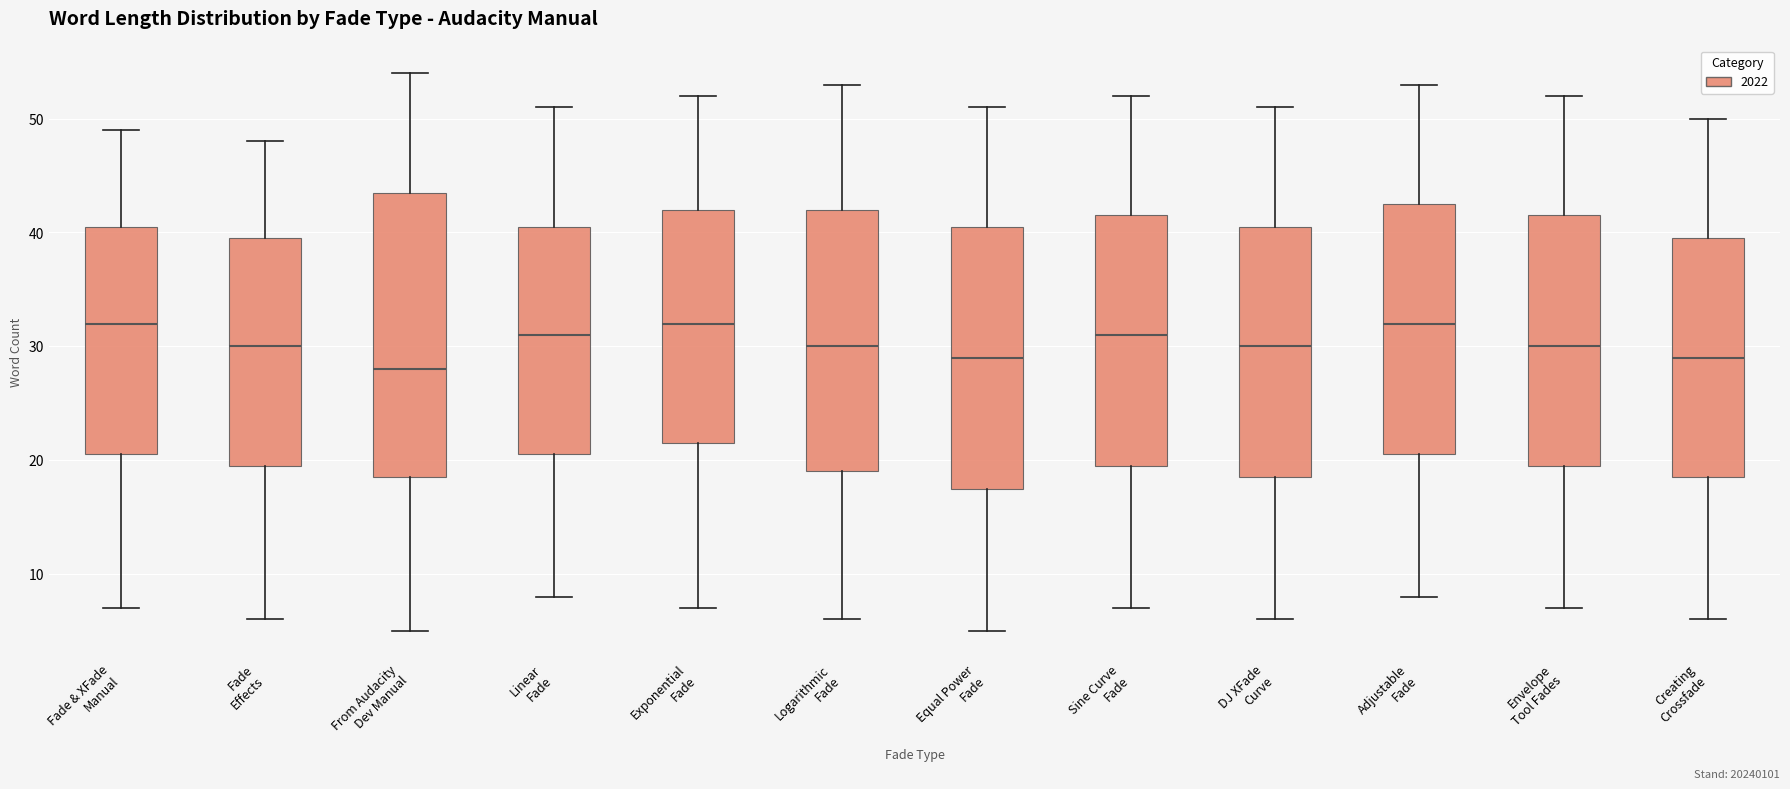

Reading left to right, read every box against the y-axis: the position of its median line, the range the box covers, and the ends of its whiskers. The values are not printed on the chart, so give them approximately, as read against the axis.

Fade & XFade Manual: median 32, box 21 to 41, whiskers 7 to 49
Fade Effects: median 30, box 20 to 40, whiskers 6 to 48
From Audacity Dev Manual: median 28, box 19 to 44, whiskers 5 to 54
Linear Fade: median 31, box 21 to 41, whiskers 8 to 51
Exponential Fade: median 32, box 22 to 42, whiskers 7 to 52
Logarithmic Fade: median 30, box 19 to 42, whiskers 6 to 53
Equal Power Fade: median 29, box 18 to 41, whiskers 5 to 51
Sine Curve Fade: median 31, box 20 to 42, whiskers 7 to 52
DJ XFade Curve: median 30, box 19 to 41, whiskers 6 to 51
Adjustable Fade: median 32, box 21 to 43, whiskers 8 to 53
Envelope Tool Fades: median 30, box 20 to 42, whiskers 7 to 52
Creating Crossfade: median 29, box 19 to 40, whiskers 6 to 50